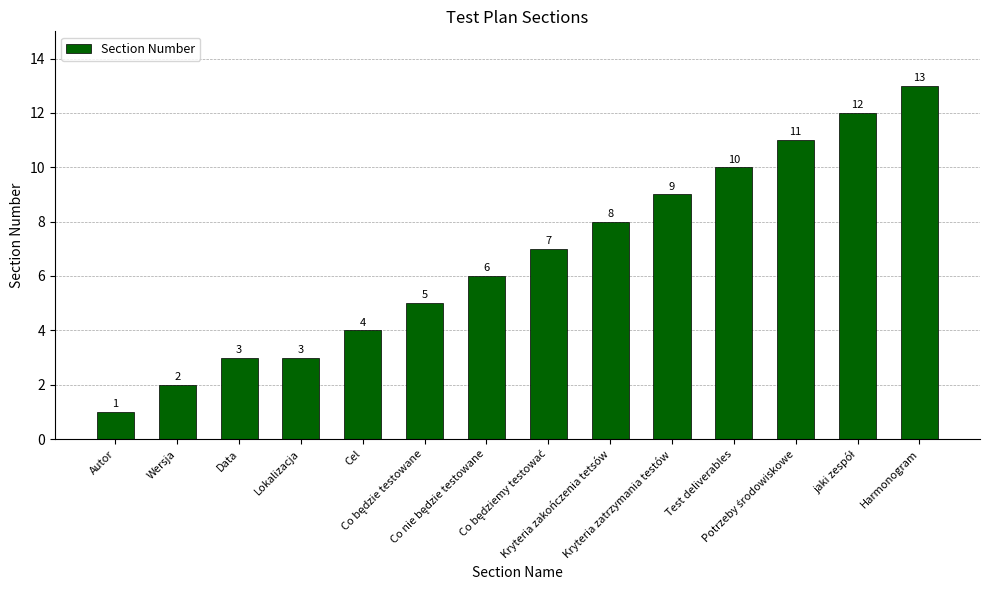

Reading left to right, extract all data points from this chart.

1	2	3	3	4	5	6	7	8	9	10	11	12	13